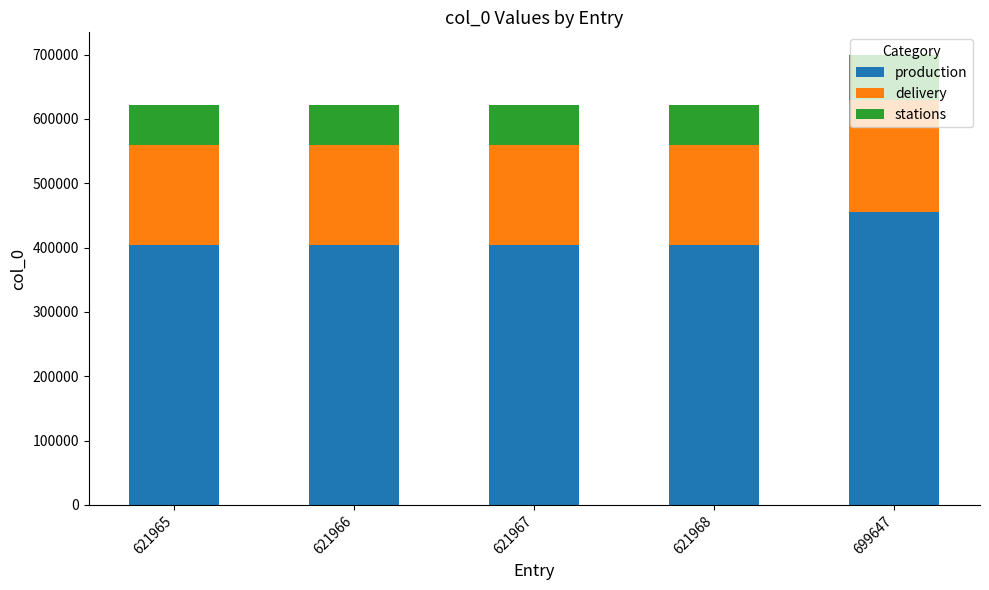

Which category has the highest value in the production series?

699647